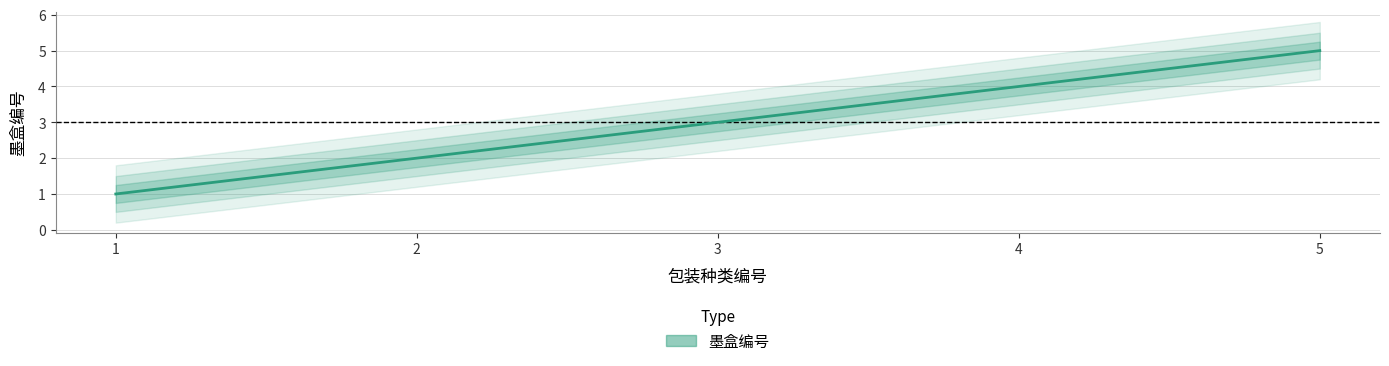

Reading left to right, extract all data points from this chart.

1=1	2=2	3=3	4=4	5=5